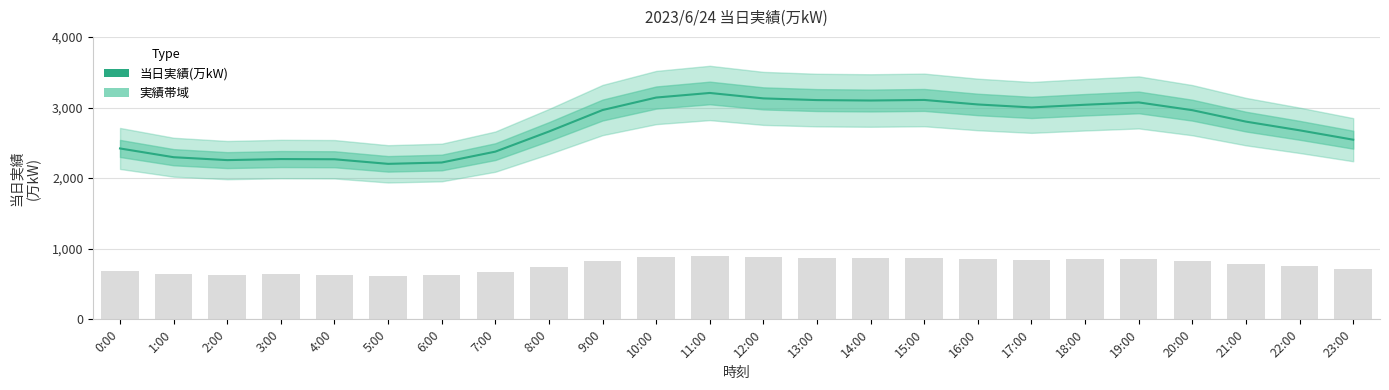

Reading left to right, transcribe all the data shown in this chart.

0:00=2420	1:00=2296	2:00=2255	3:00=2270	4:00=2267	5:00=2202	6:00=2221	7:00=2375	8:00=2660	9:00=2964	10:00=3141	11:00=3206	12:00=3129	13:00=3105	14:00=3099	15:00=3107	16:00=3043	17:00=3001	18:00=3039	19:00=3072	20:00=2962	21:00=2800	22:00=2677	23:00=2544